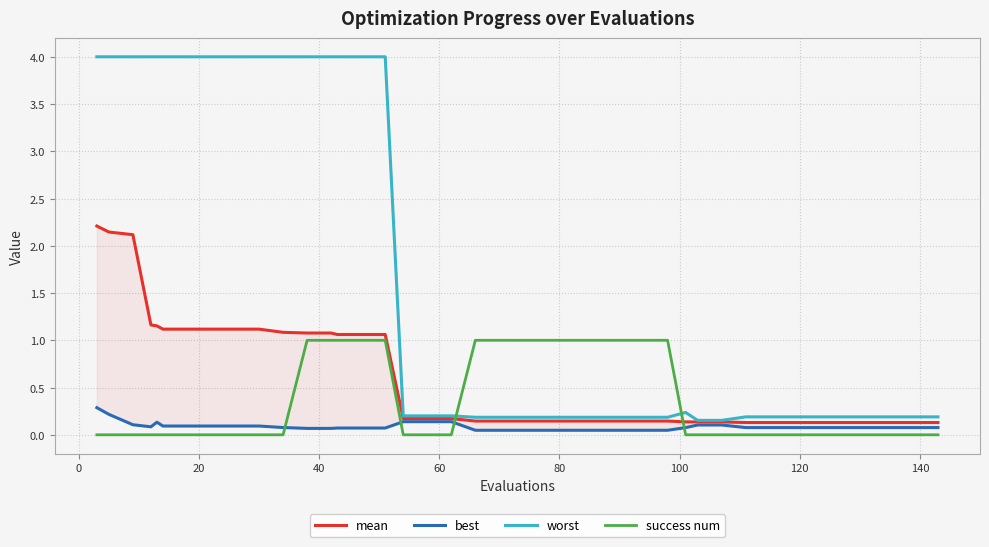

List the series in order of their peak value, lowest first.

best, success num, mean, worst